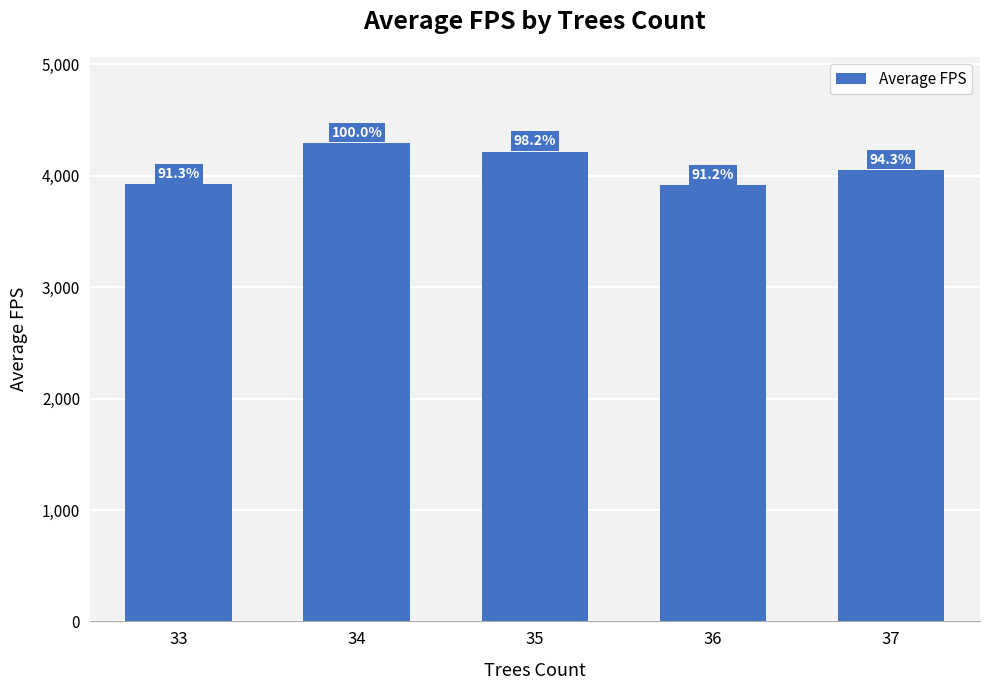

How many bars are there in total?

5